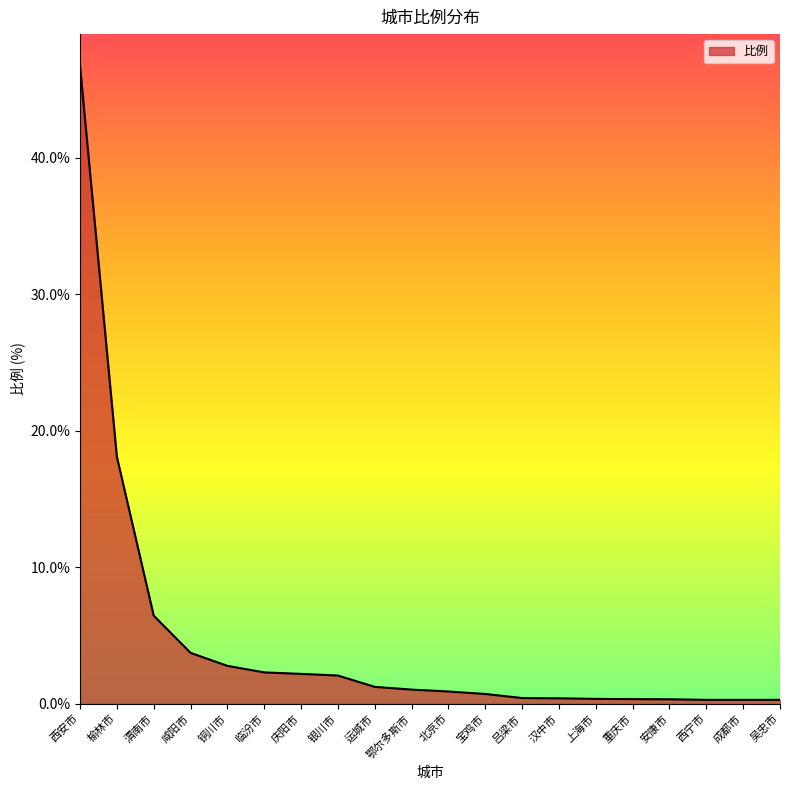

What is the difference between the maximum and second lowest values?

46.4